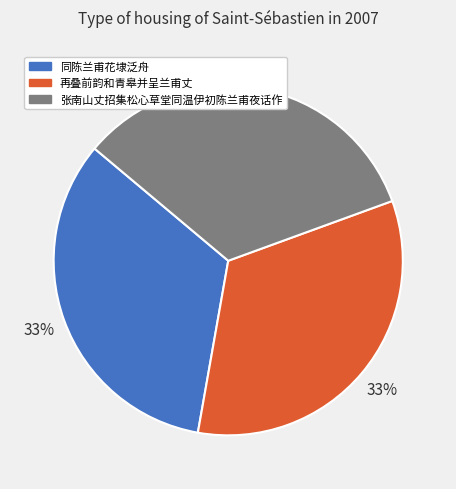

Does any single category account for the majority?

No